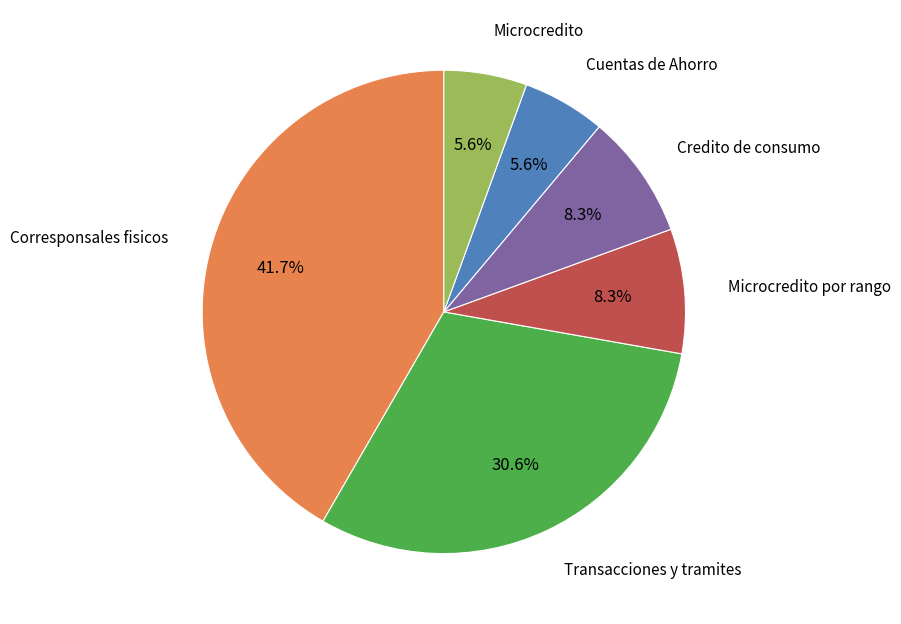

Does any single category account for the majority?

No